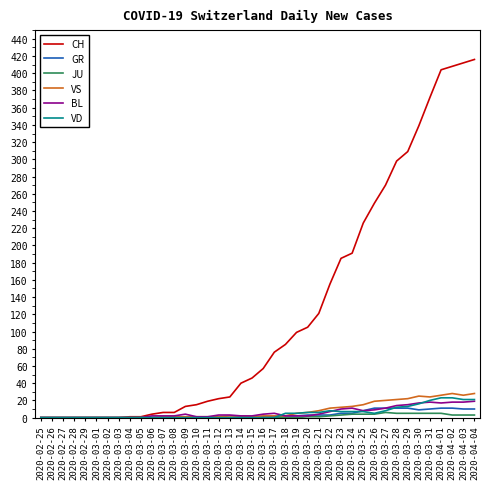

Which category has the highest value across all series?

2020-04-04